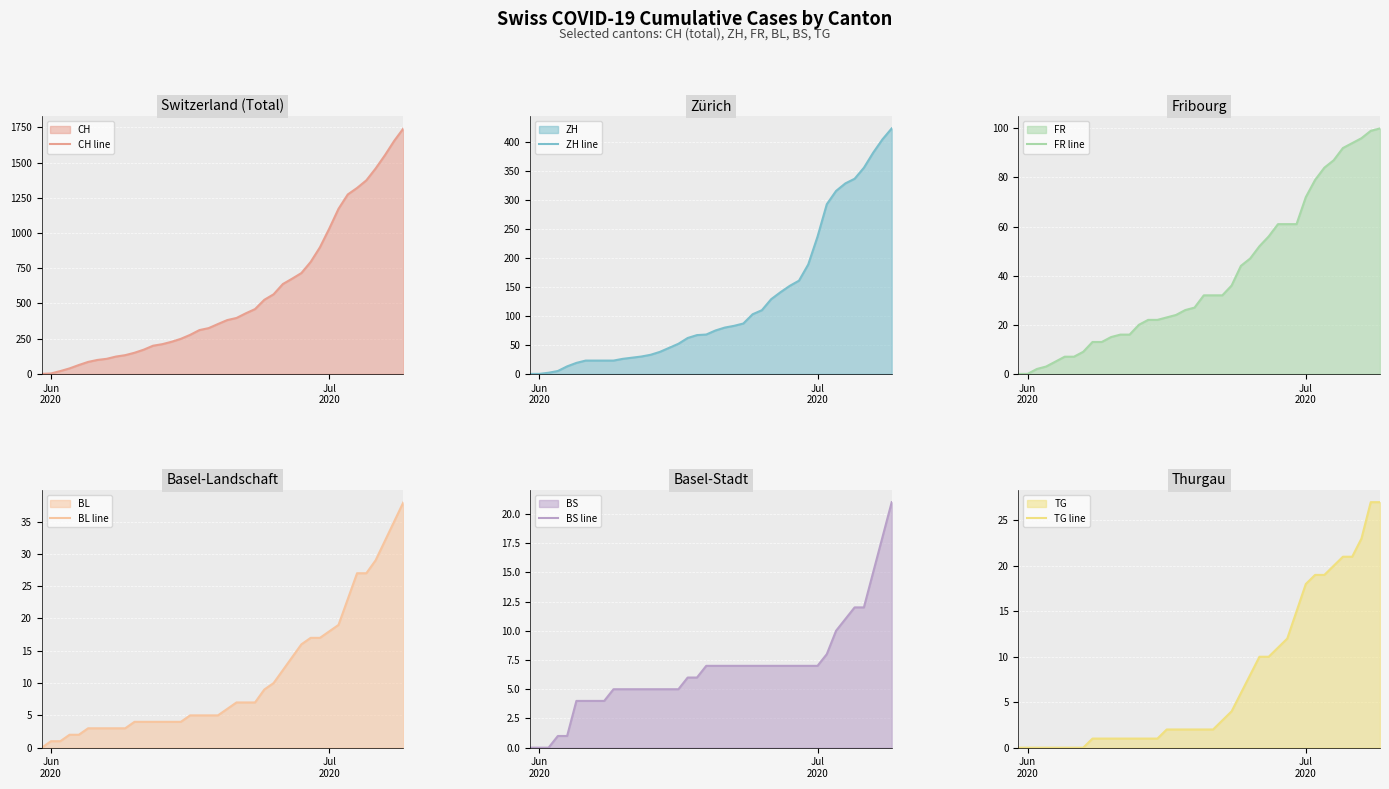

How many positive values does the ZH line series have?

38